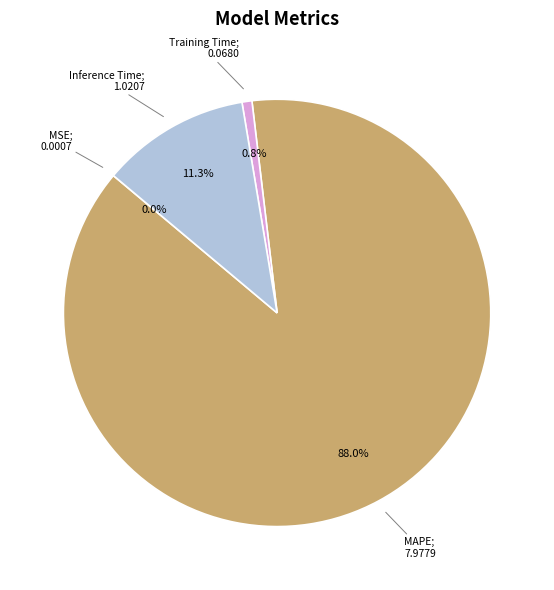

Is there a majority slice in this chart?

Yes